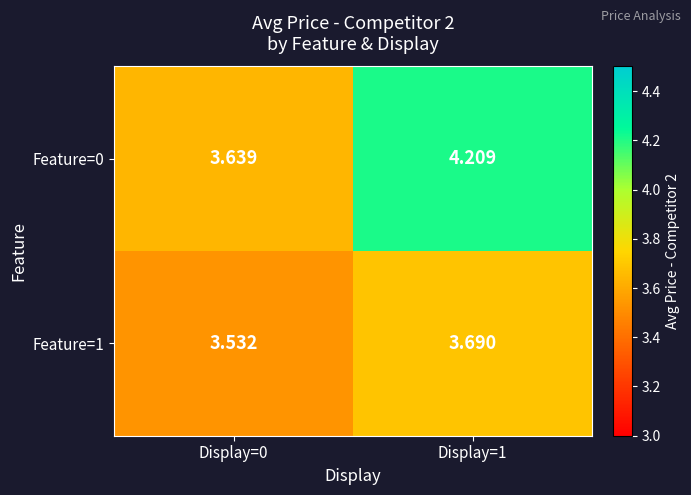

Count the number of data series in this chart.

2